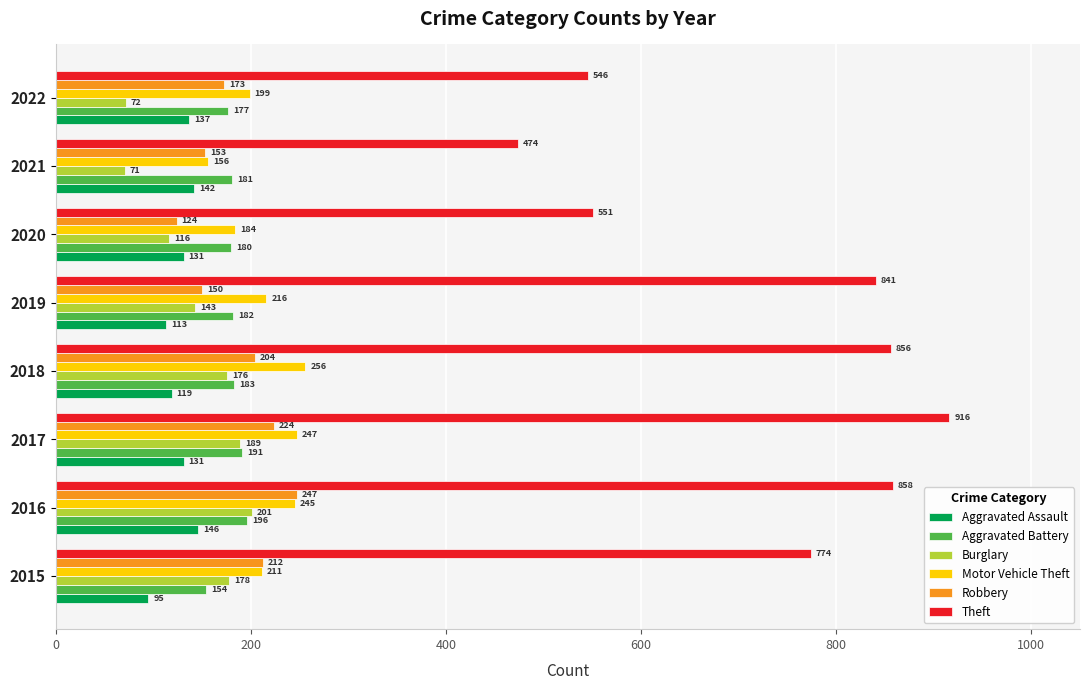

At how many categories does at least one series exceed 420?

8